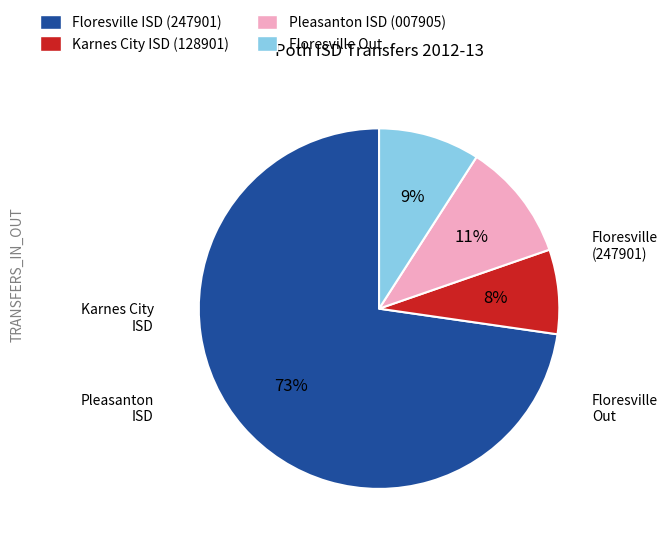

Is there any slice that represents more than half of the pie?

Yes